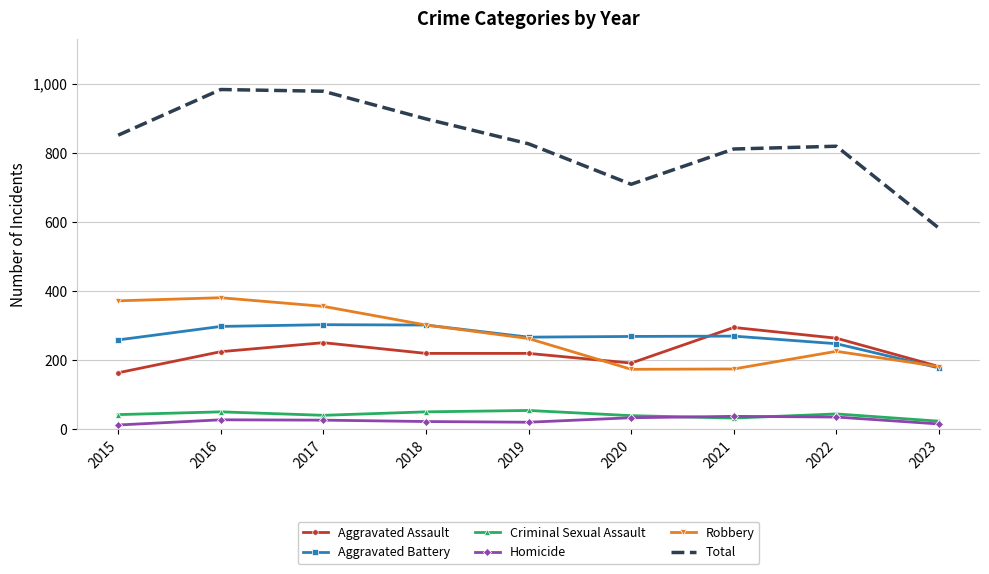

True or false: Criminal Sexual Assault and Aggravated Battery cross at least once.

False